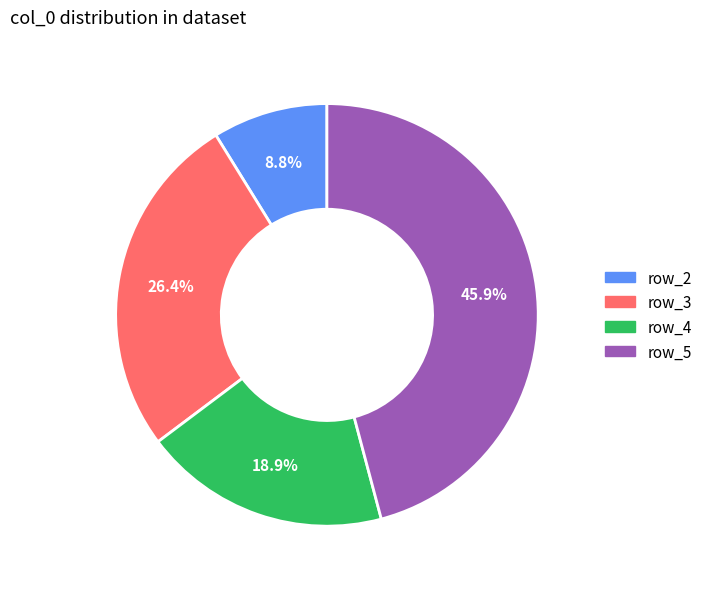

To the nearest percent, what portion does row_4 represent?

19%